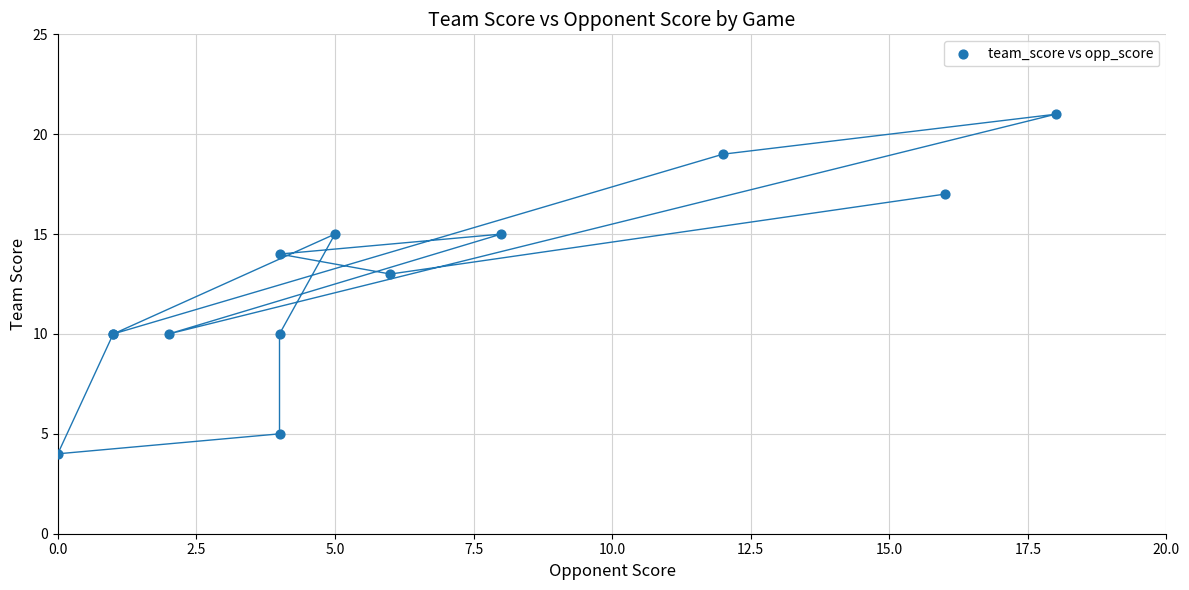

What Y value in the scatter plot is closest to 12?

13